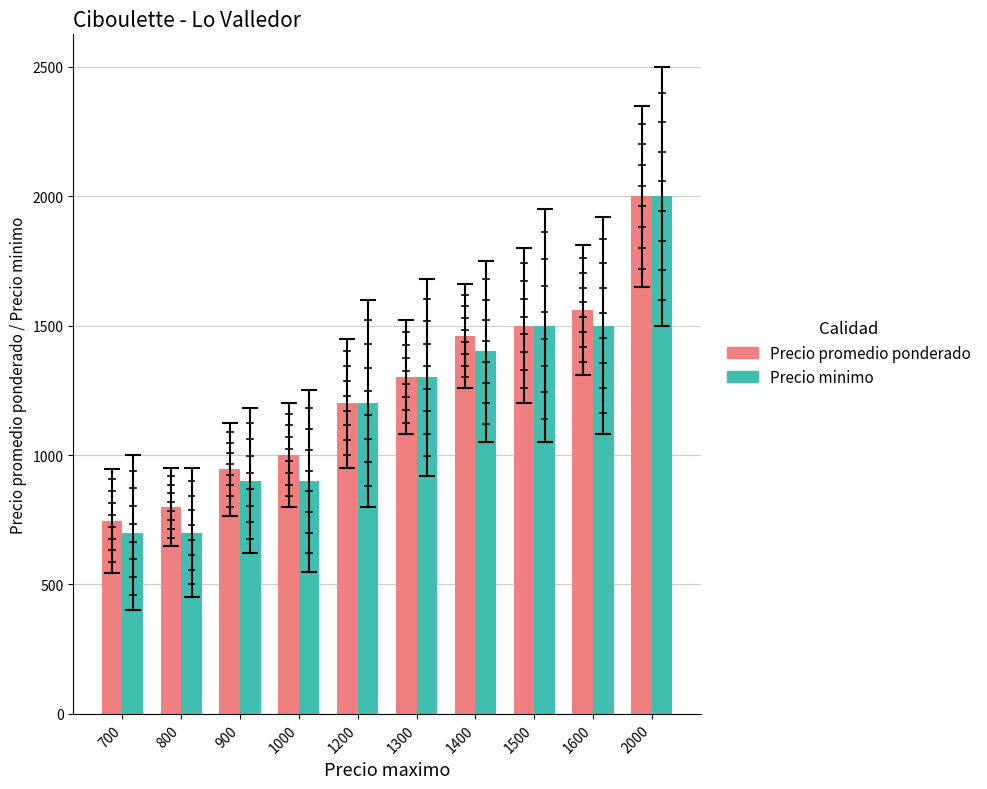

List the series in order of their overall mean, lowest first.

Precio minimo, Precio promedio ponderado